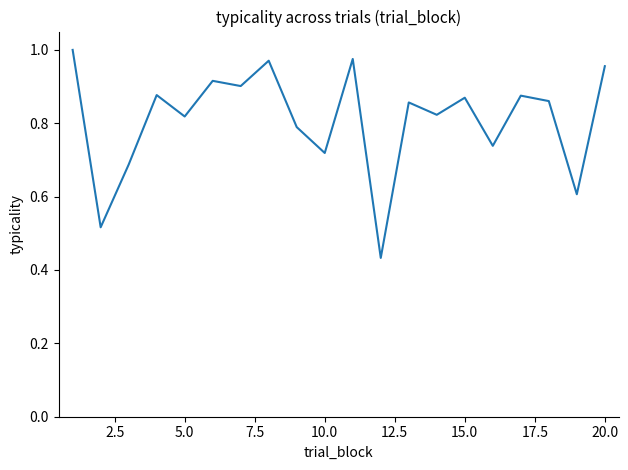

What is the difference between the maximum and minimum values?

0.6